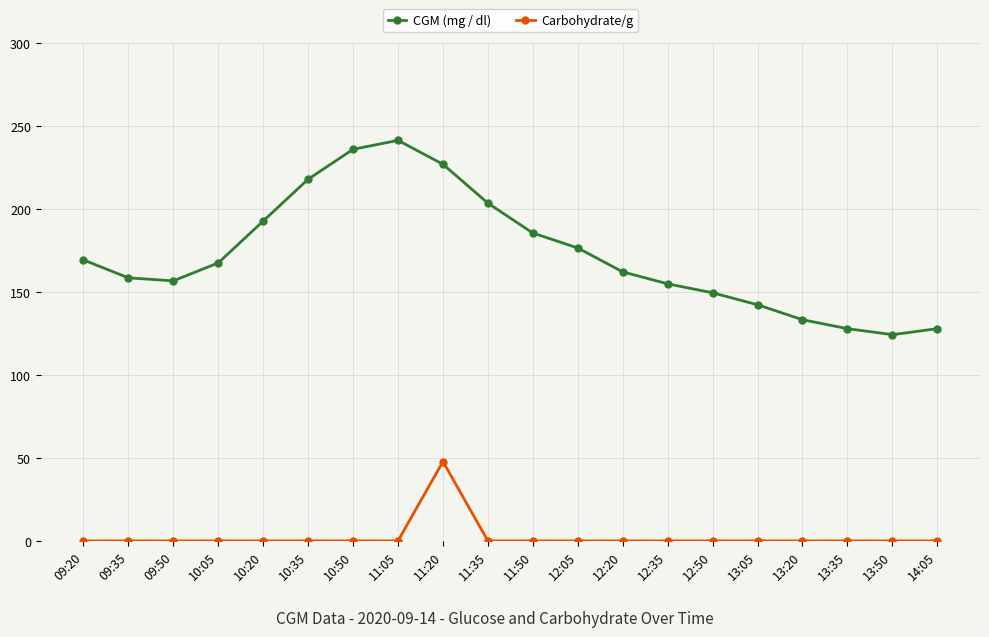

What is the label of the 9th point from the left?

11:20